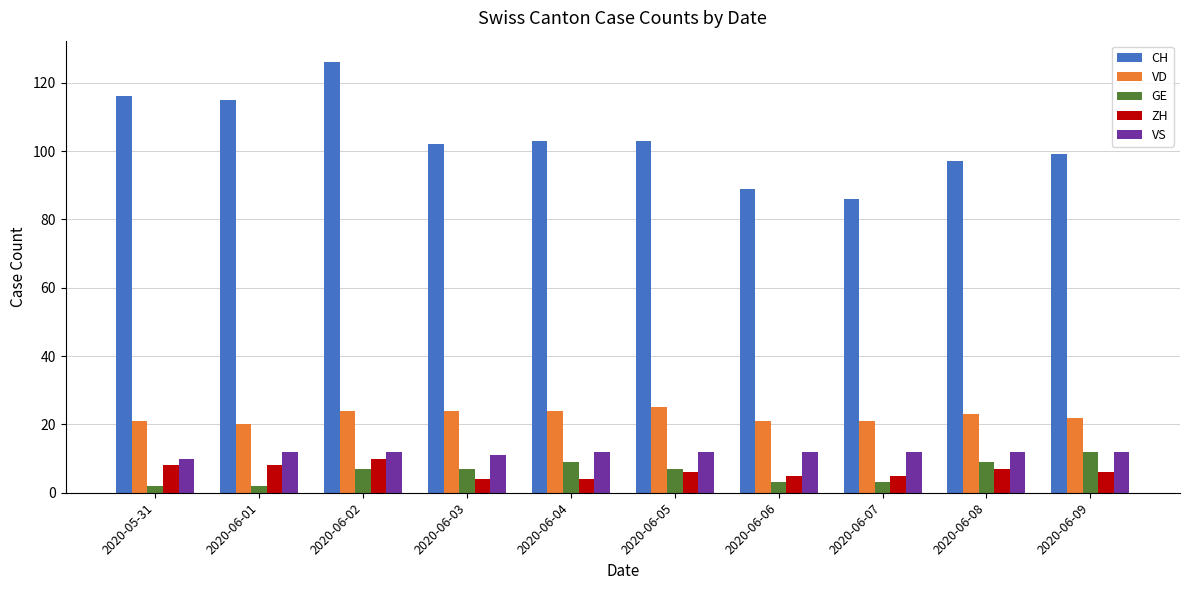

What is the maximum value for VS?

12